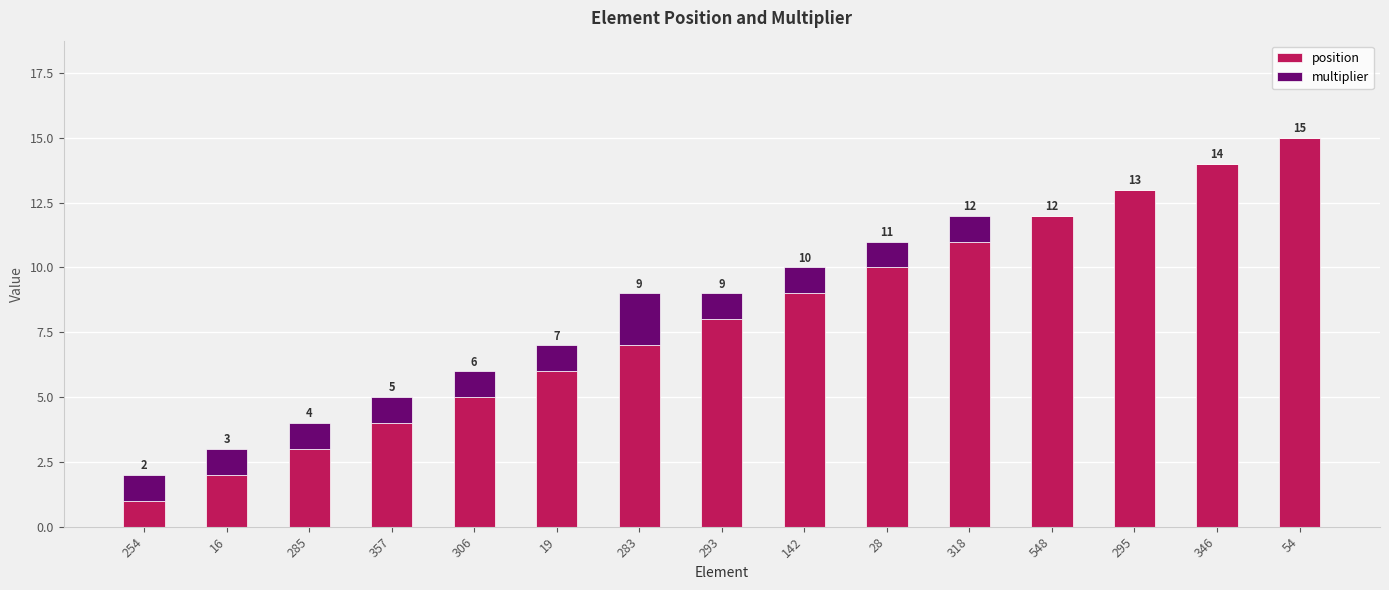

At which label is position closest to 8?

293